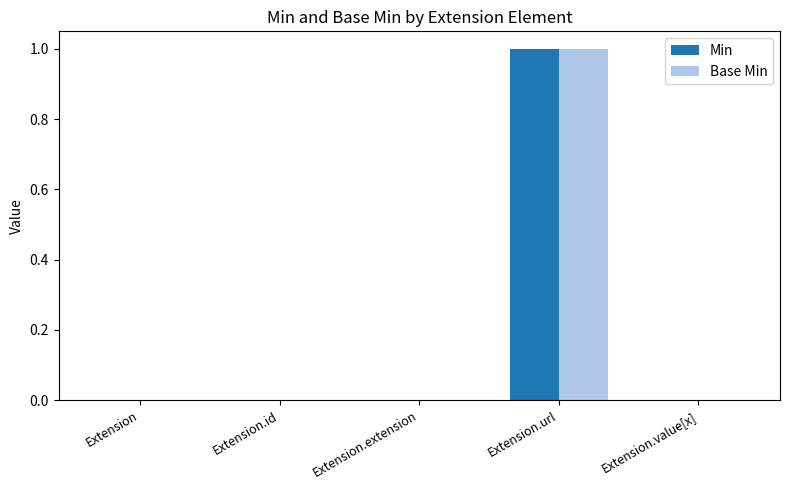

Does the chart contain stacked bars?

No